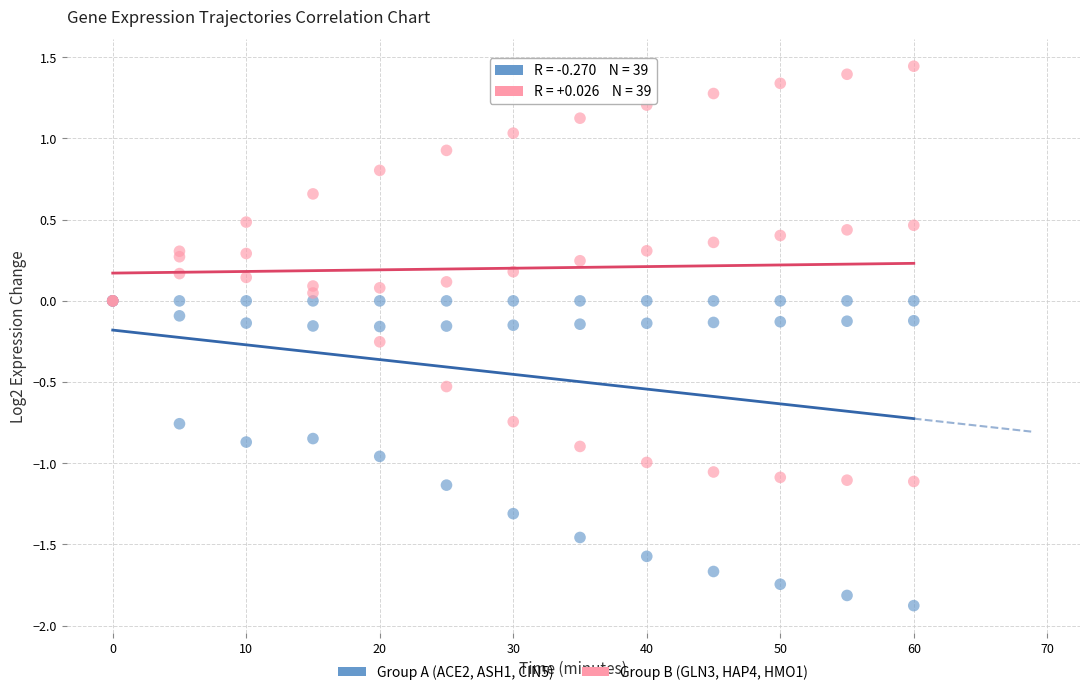

What are all the series names shown in the legend?

Group A (ACE2, ASH1, CIN5), Group B (GLN3, HAP4, HMO1)